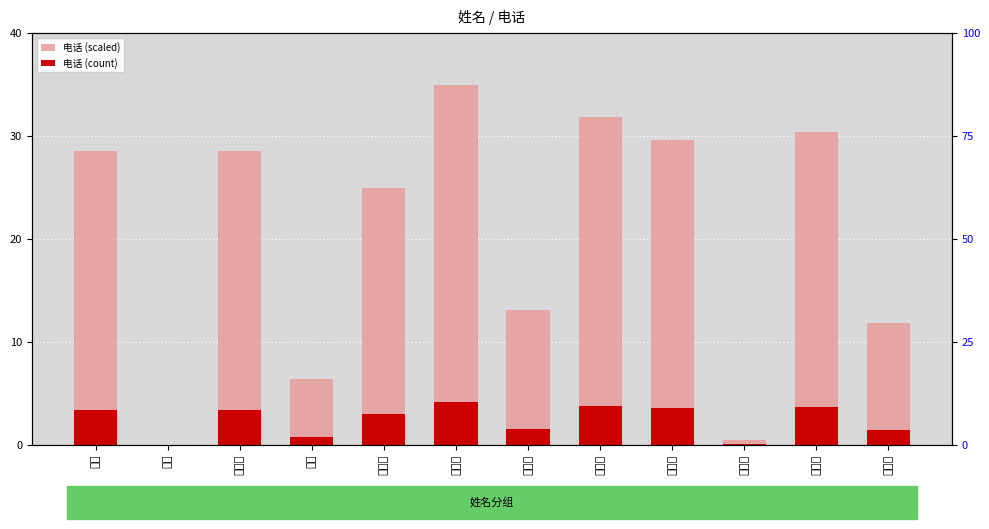

Is it true that 电话 (count) equals 0.1 at 刘梦蝶?

True